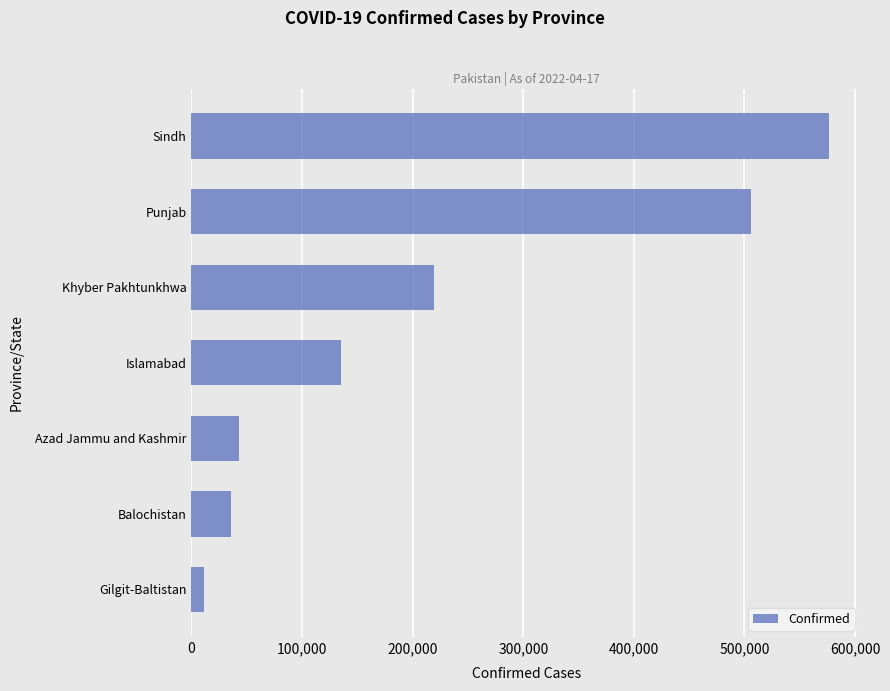

What is the sum of all values?

1527248